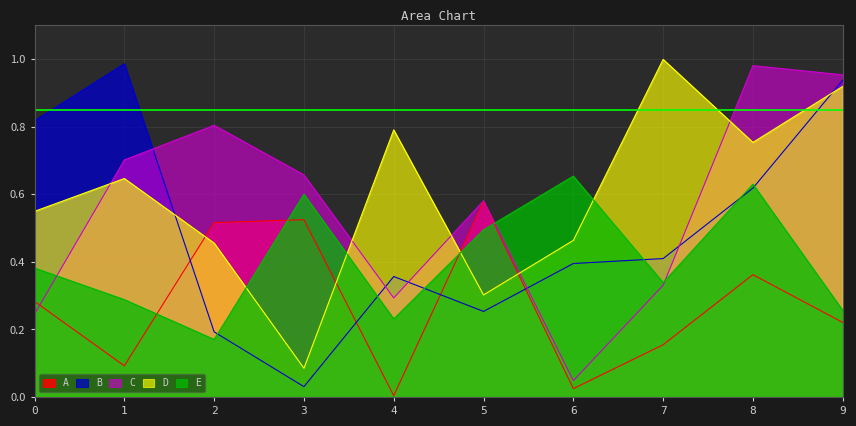

Reading left to right, list all the values displayed in this chart.

A: 0.3	0.1	0.5	0.5	0.0	0.6	0.0	0.2	0.4	0.2
B: 0.8	1.0	0.2	0.0	0.4	0.3	0.4	0.4	0.6	0.9
C: 0.2	0.7	0.8	0.7	0.3	0.6	0.0	0.3	1.0	1.0
D: 0.5	0.6	0.5	0.1	0.8	0.3	0.5	1.0	0.8	0.9
E: 0.4	0.3	0.2	0.6	0.2	0.5	0.7	0.3	0.6	0.3